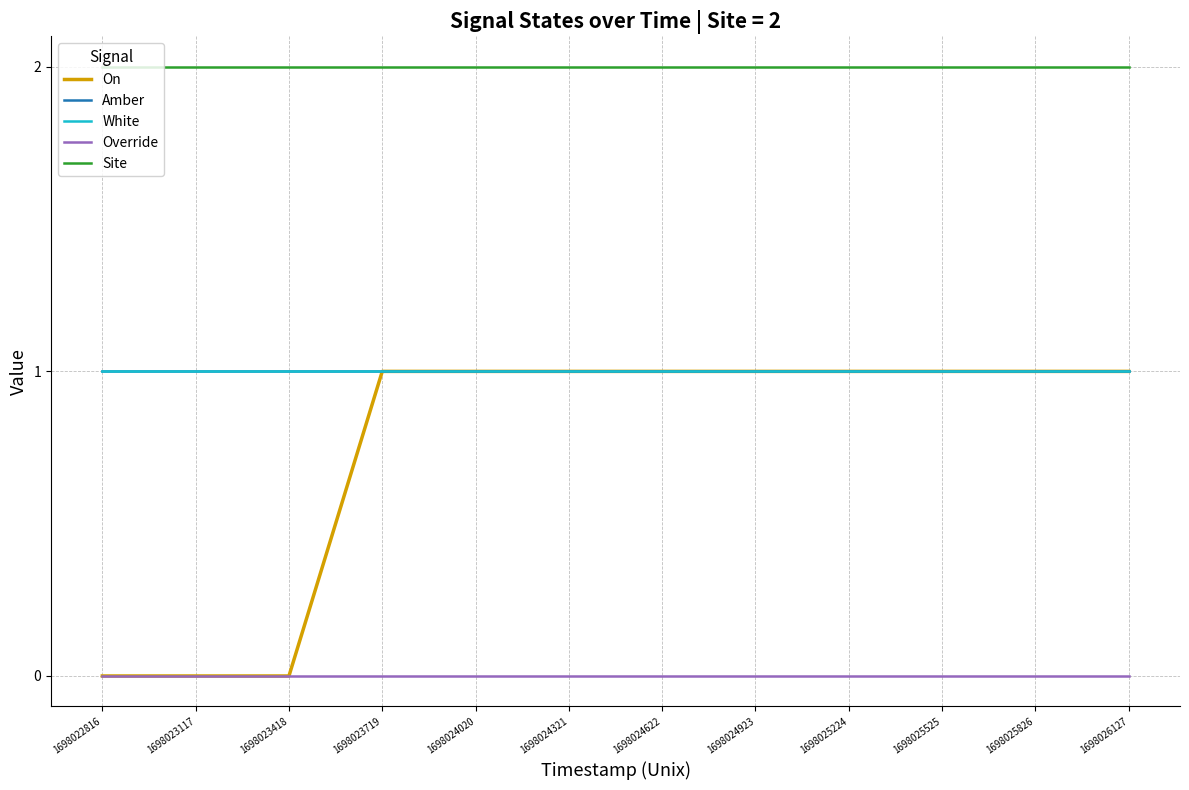

Is the value of Override at 1698024020 greater than the value of On at 1698026127?

No